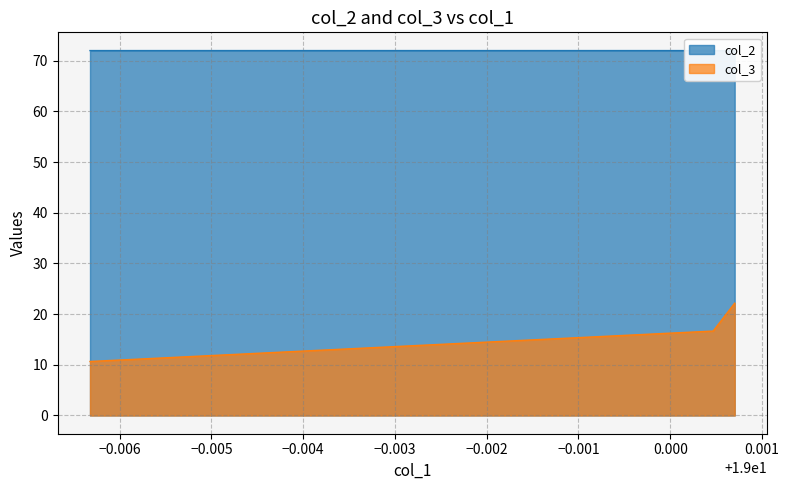

True or false: col_3 has a value of 6.6 at 19.0004681325.

False